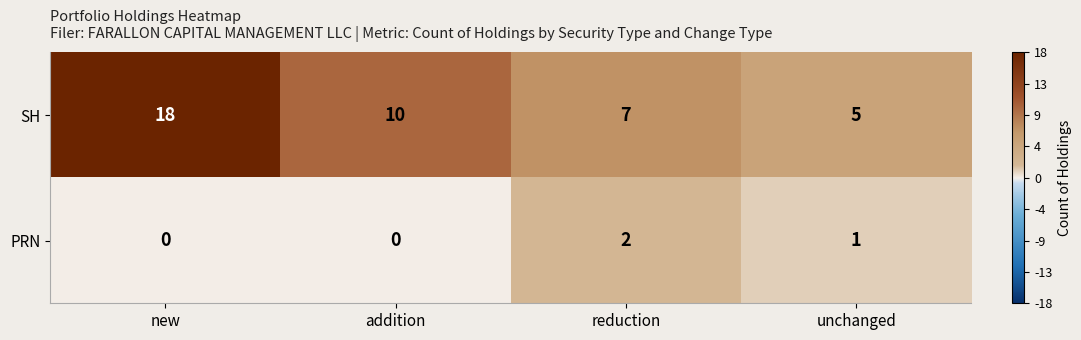

What is the total value across all series at new?

18